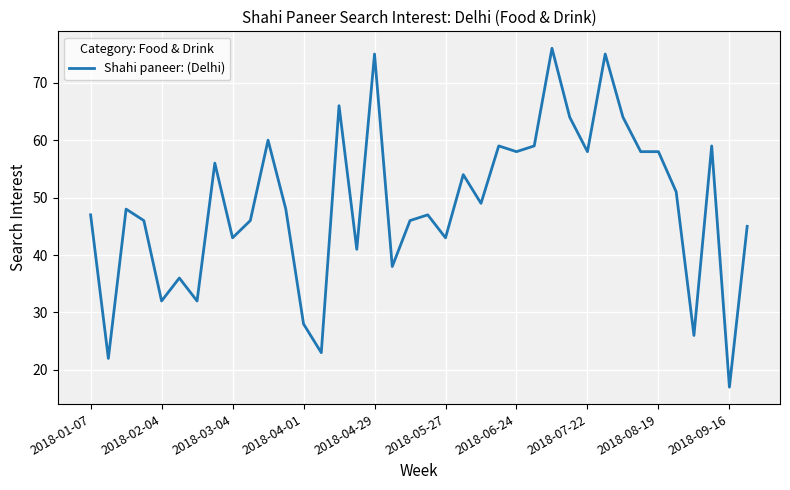

Does the chart display data point markers on the line(s)?

No